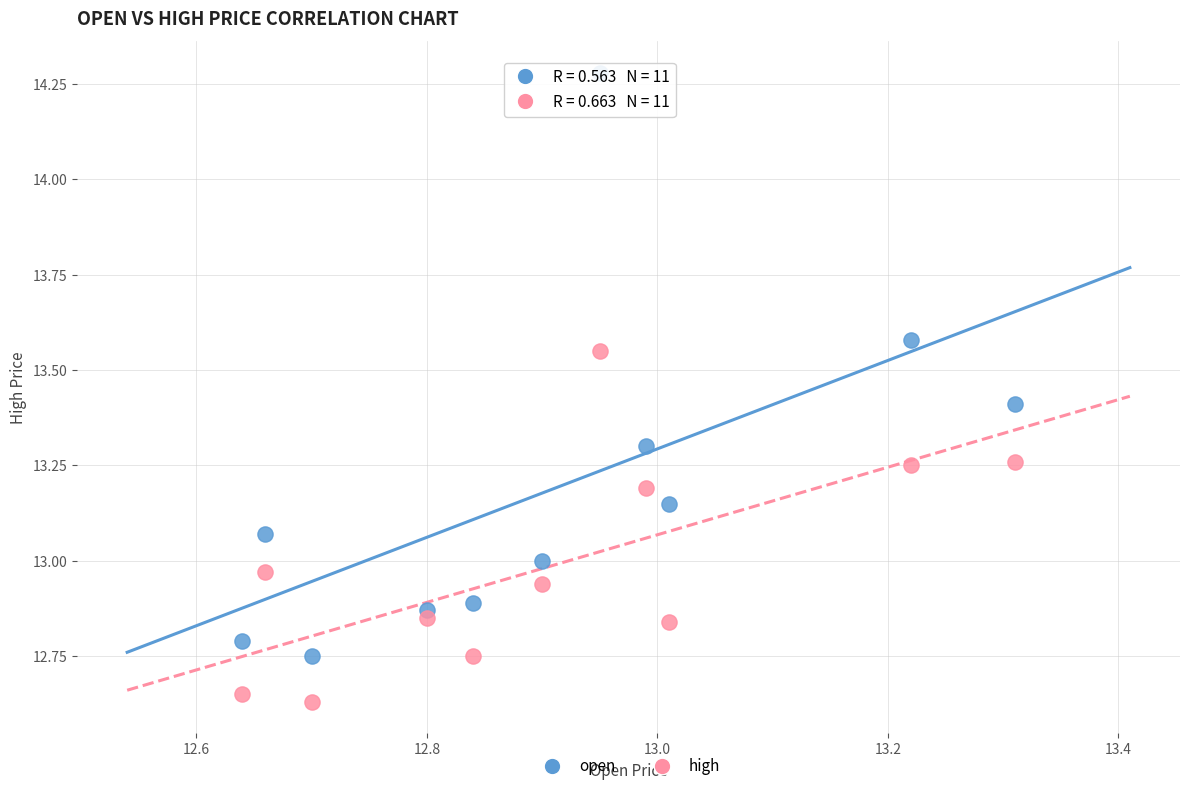

Which series has the largest Y range (max minus min)?

open